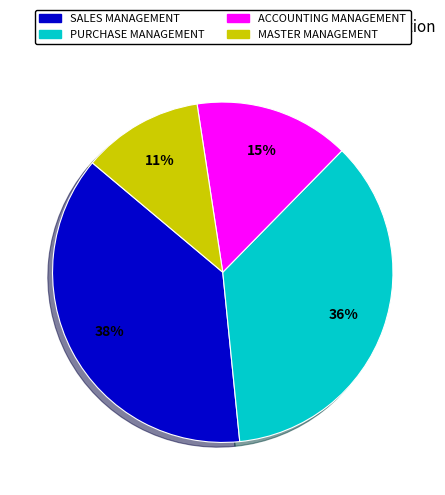

Is there a majority slice in this chart?

No